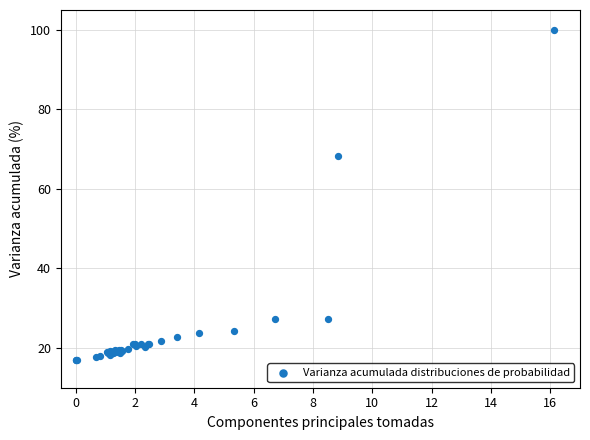

What Y value in the scatter plot is closest to 58?

68.4